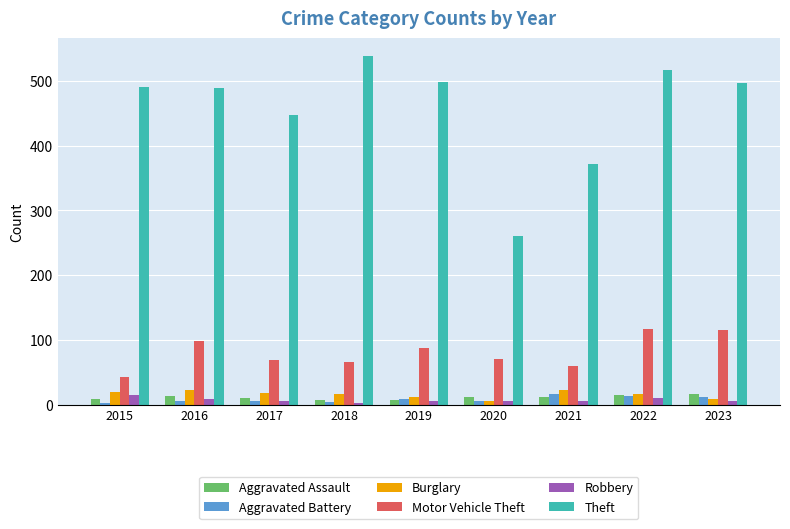

At how many categories does at least one series exceed 407?

7